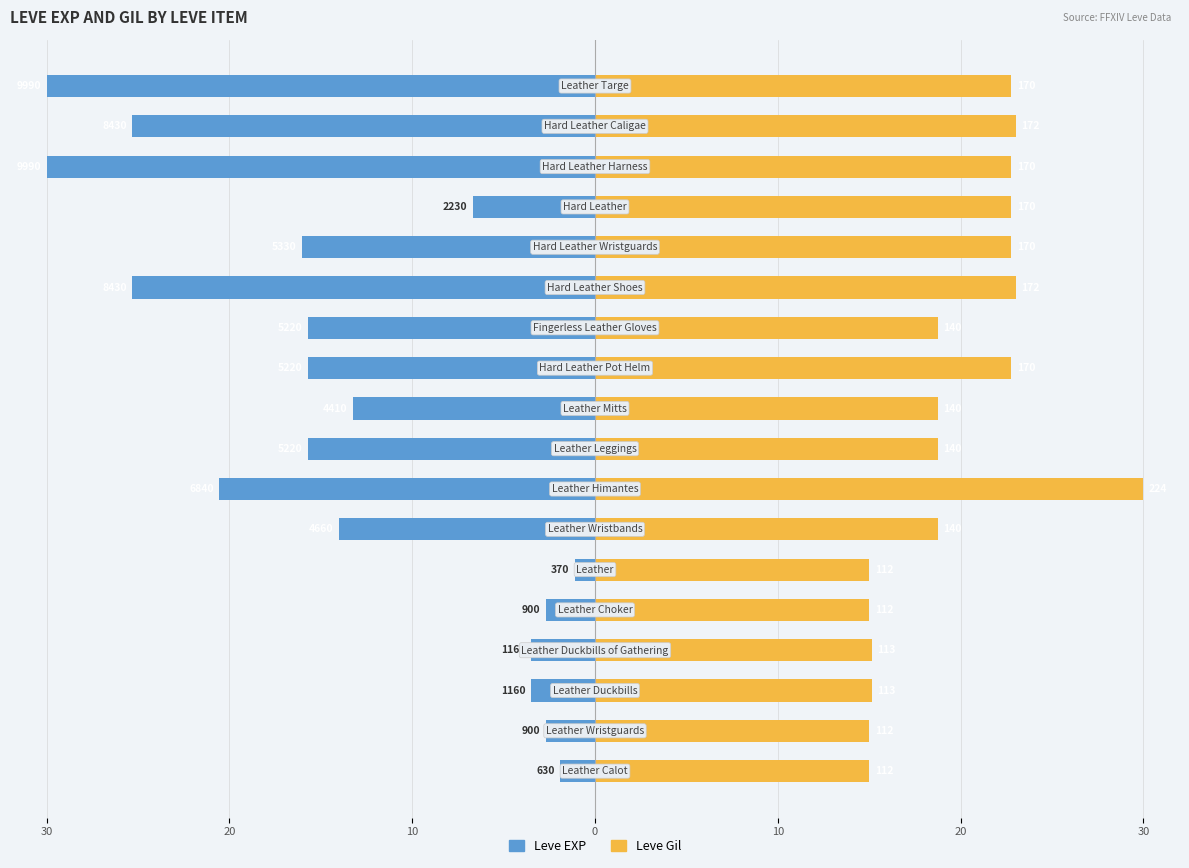

Which has a higher value, 12 or 30?

30